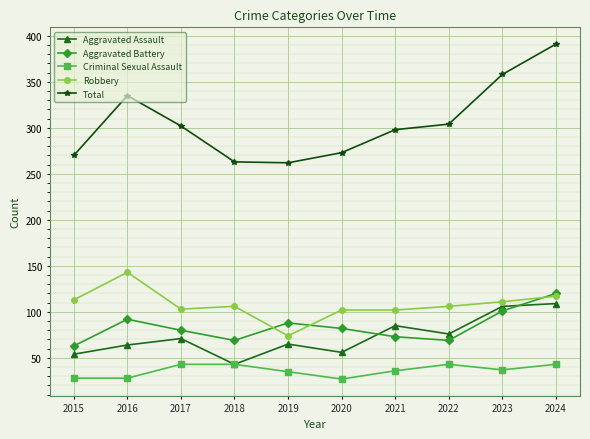

The Total series shows 302 at 2017. True or false?

True